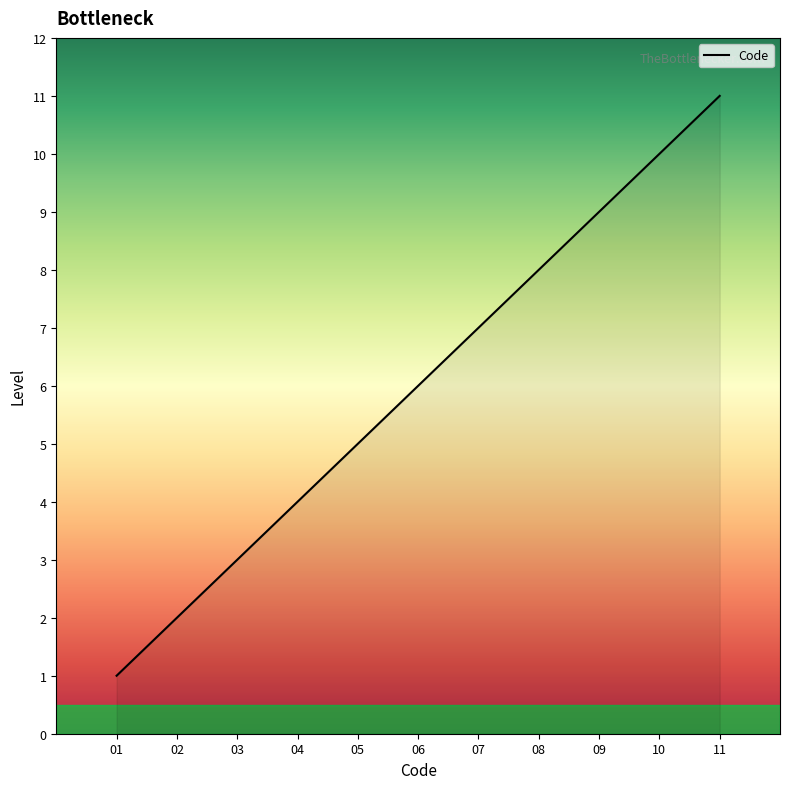

Rank the categories by value from highest to lowest.

11, 10, 09, 08, 07, 06, 05, 04, 03, 02, 01